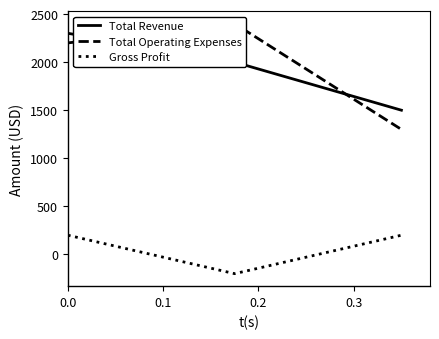

What is the lowest value of the Gross Profit series?

-200